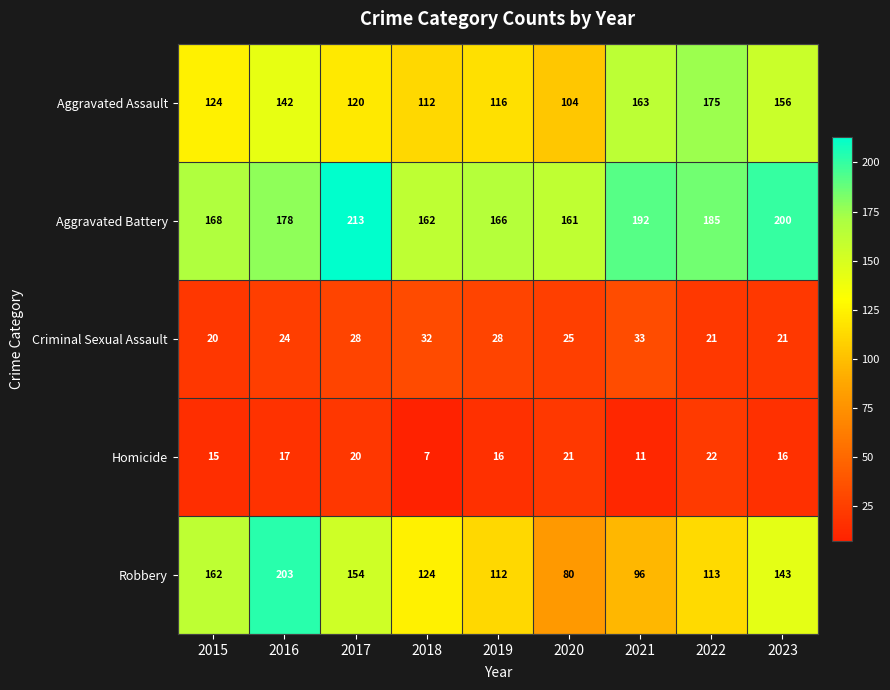

True or false: Homicide has a value of 34 at 2020.

False